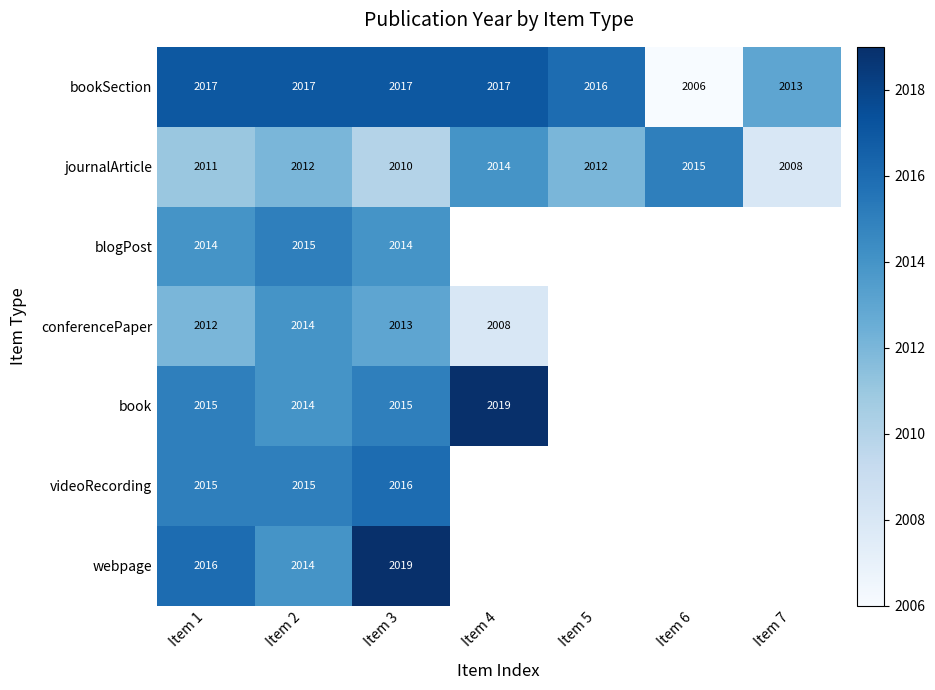

Rank the series at Item 3 from highest to lowest value.

webpage, bookSection, videoRecording, book, blogPost, conferencePaper, journalArticle